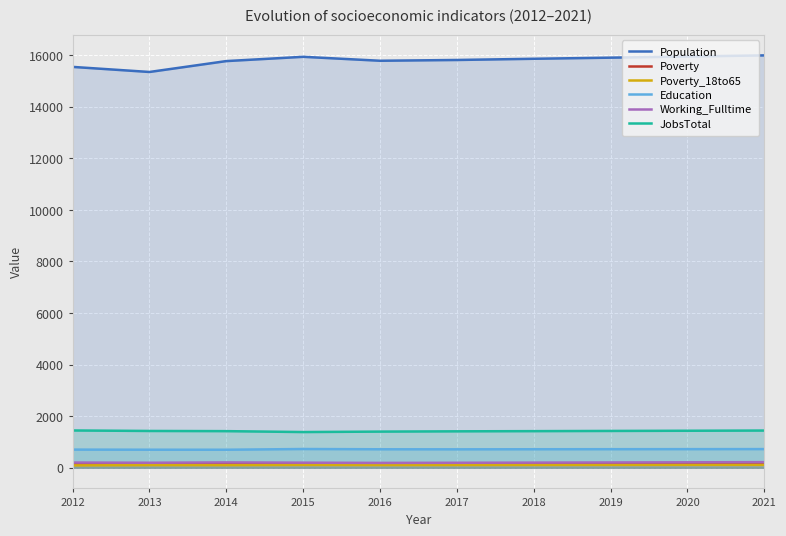

The Education series shows 916 at 2013. True or false?

False